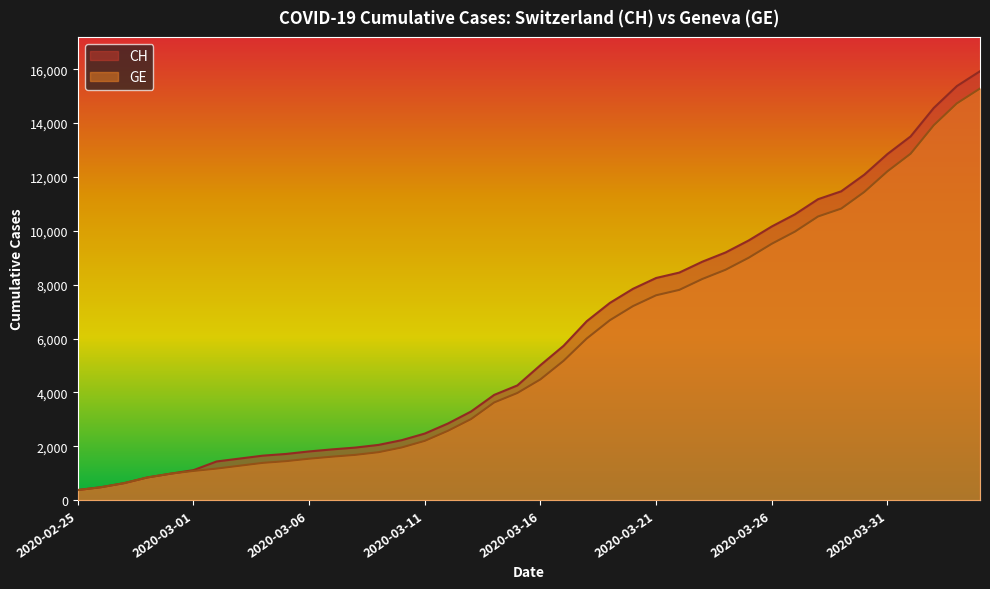

The CH series shows 2472 at 2020-03-11. True or false?

True